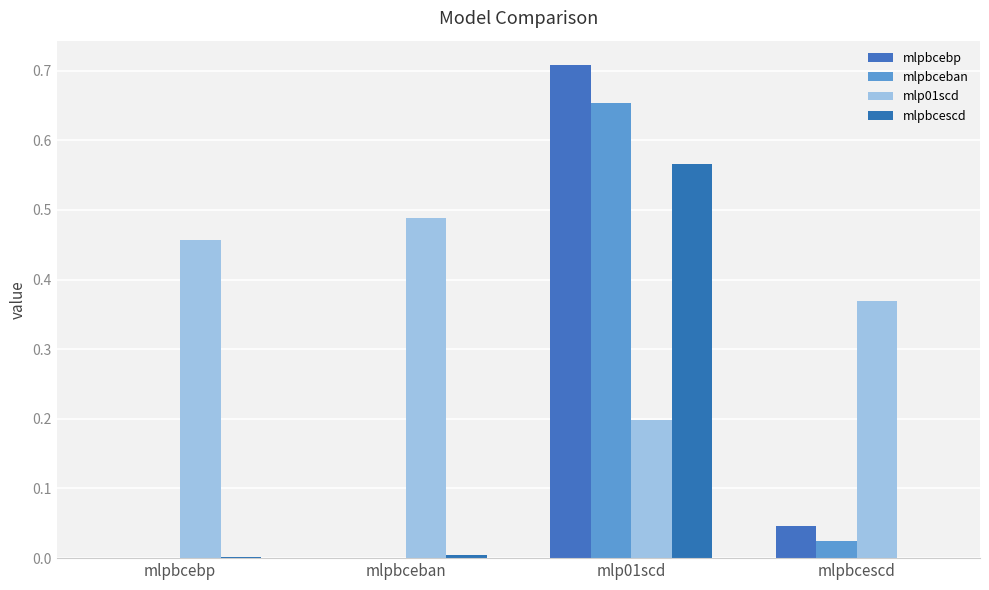

Reading right to left, extract all data points from this chart.

mlpbcebp: mlpbcescd=0.0	mlp01scd=0.7	mlpbceban=0.0	mlpbcebp=0.0
mlpbceban: mlpbcescd=0.0	mlp01scd=0.7	mlpbceban=0.0	mlpbcebp=0.0
mlp01scd: mlpbcescd=0.4	mlp01scd=0.2	mlpbceban=0.5	mlpbcebp=0.5
mlpbcescd: mlpbcescd=0.0	mlp01scd=0.6	mlpbceban=0.0	mlpbcebp=0.0